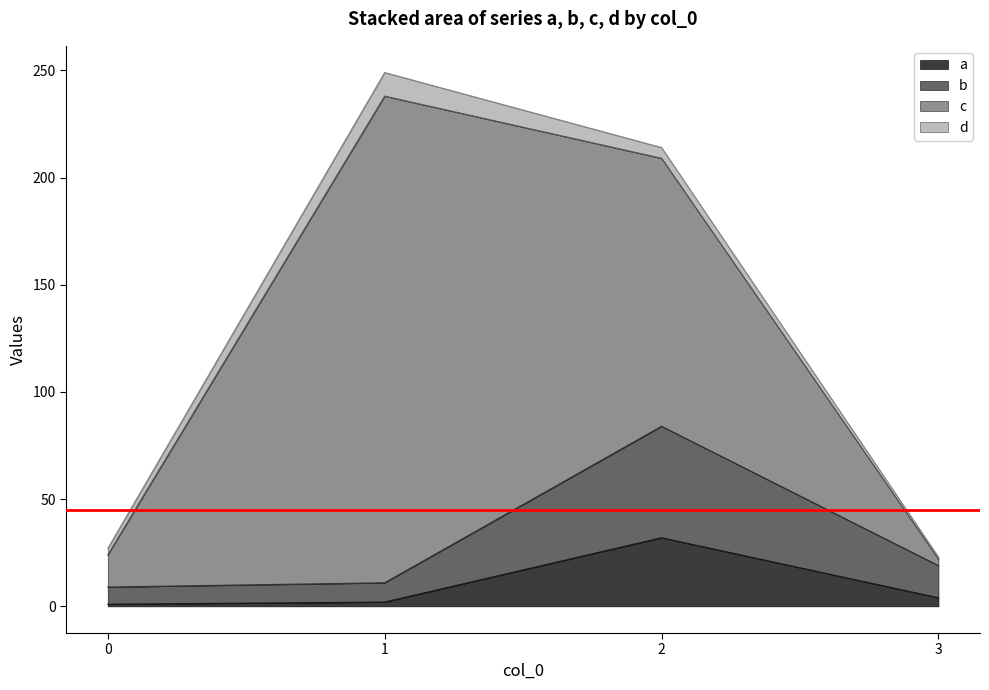

What is the highest value of the a series?

32